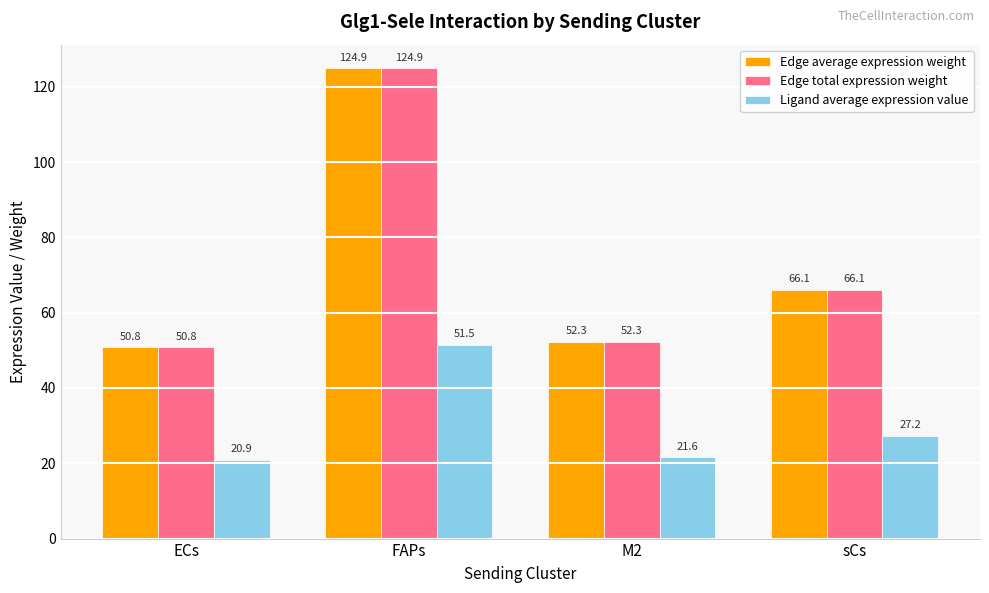

Read the Edge average expression weight value at sCs.

66.1